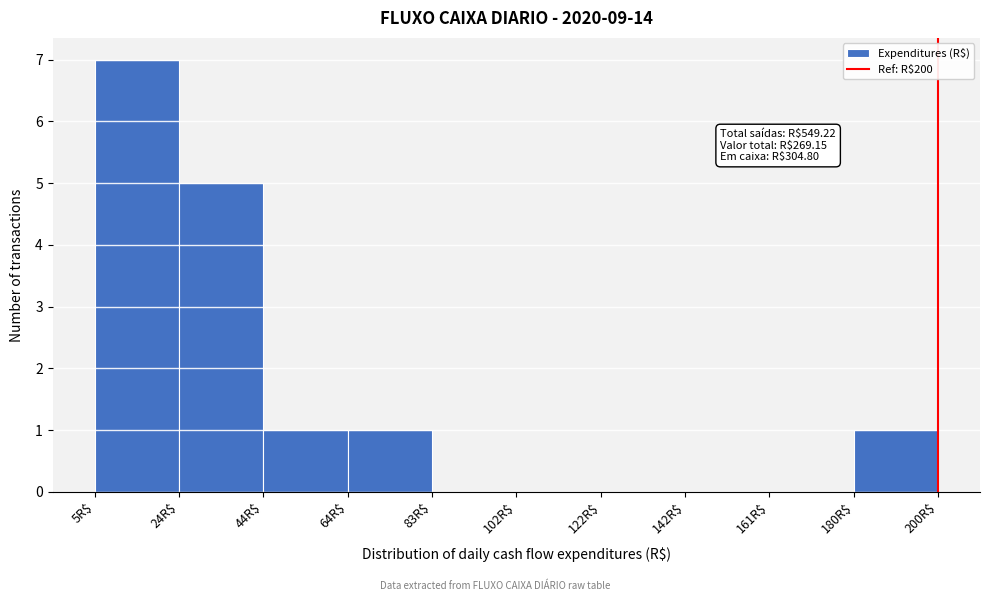

Over which range of the x-axis is the bar tallest?

5.0 to 24.5